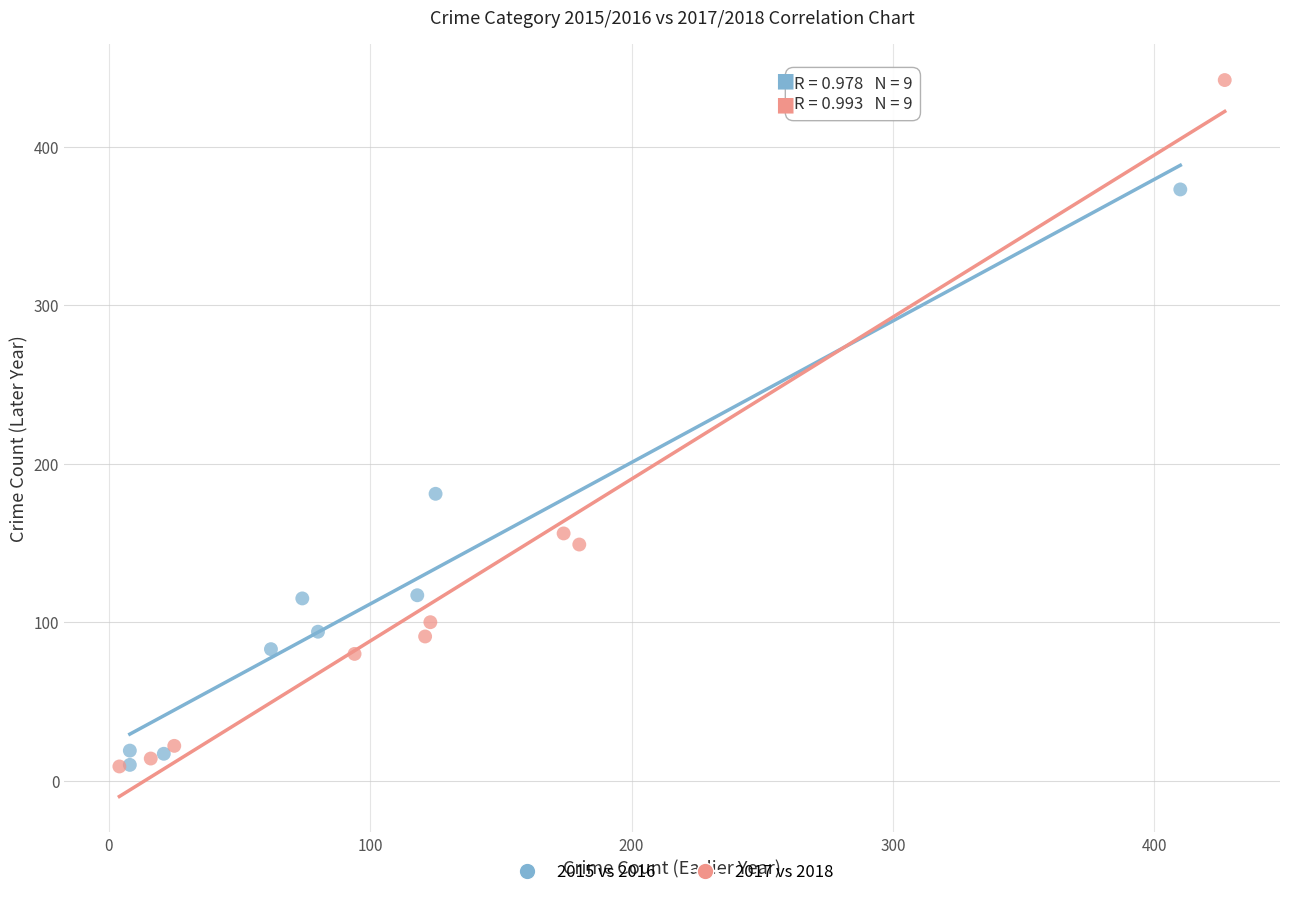

What are all the series names shown in the legend?

2015 vs 2016, 2017 vs 2018